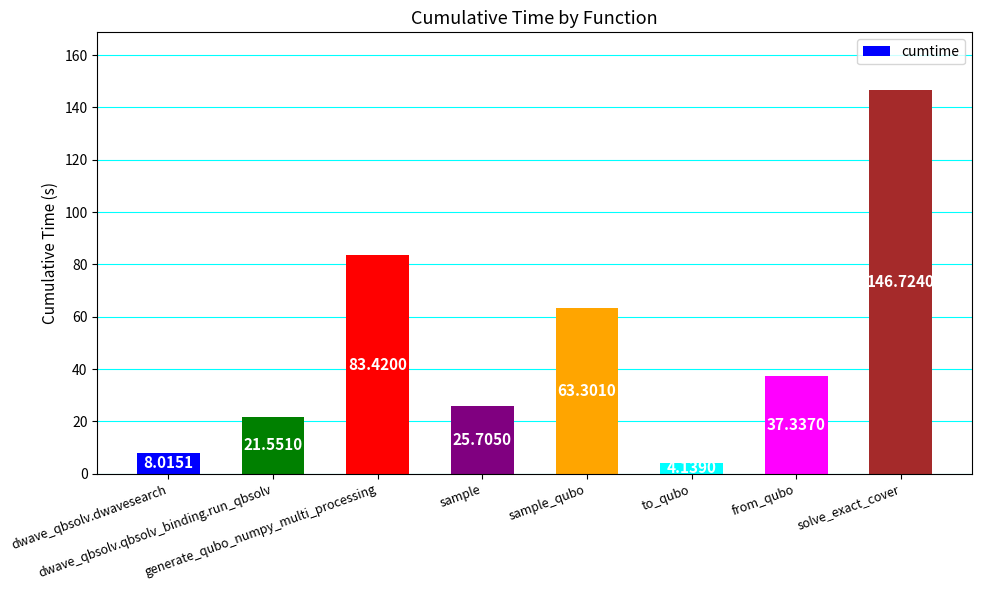

True or false: the data shows 83.4 at generate_qubo_numpy_multi_processing.

True